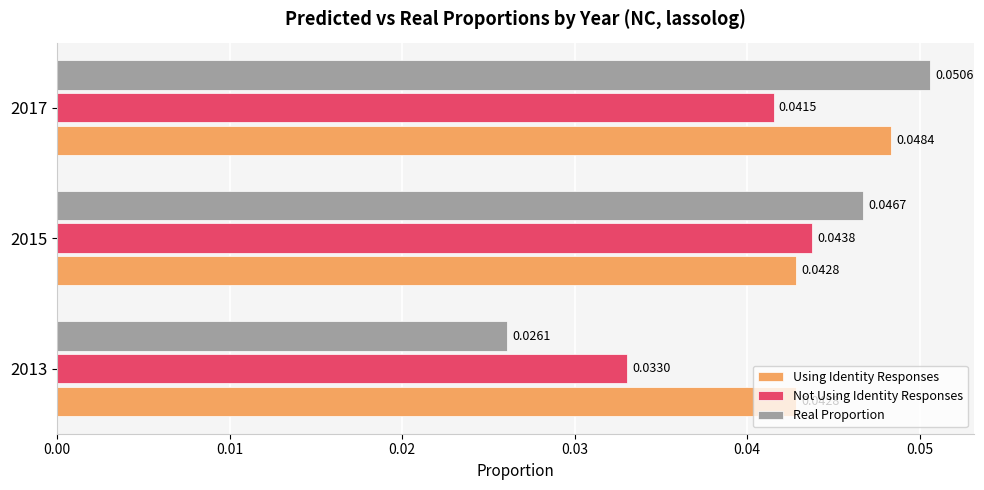

Rank the series by their maximum value, from highest to lowest.

Real Proportion, Using Identity Responses, Not Using Identity Responses